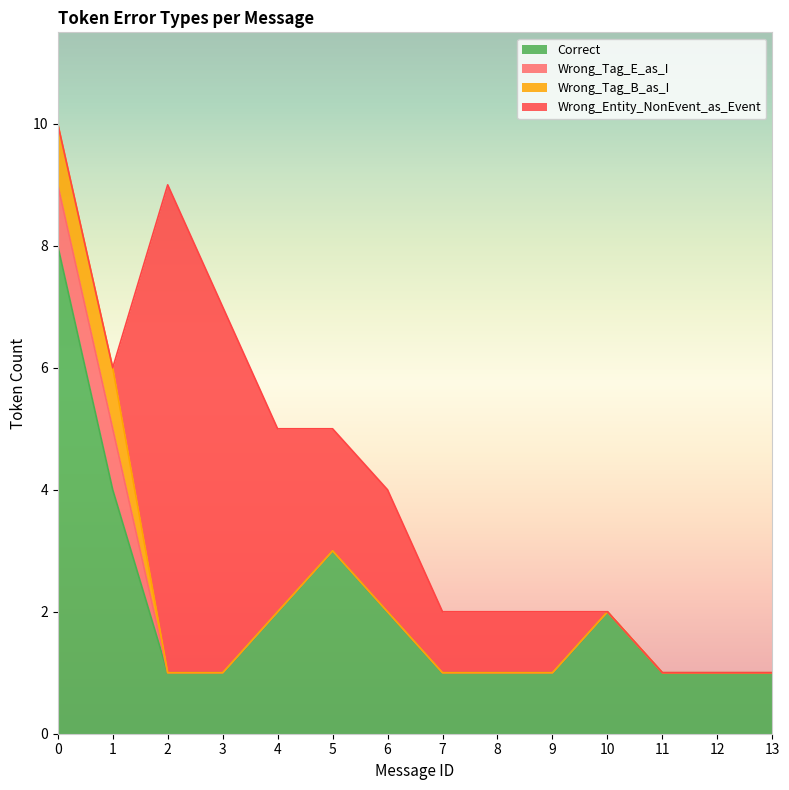

True or false: Correct has more than 0 interior local peaks.

True